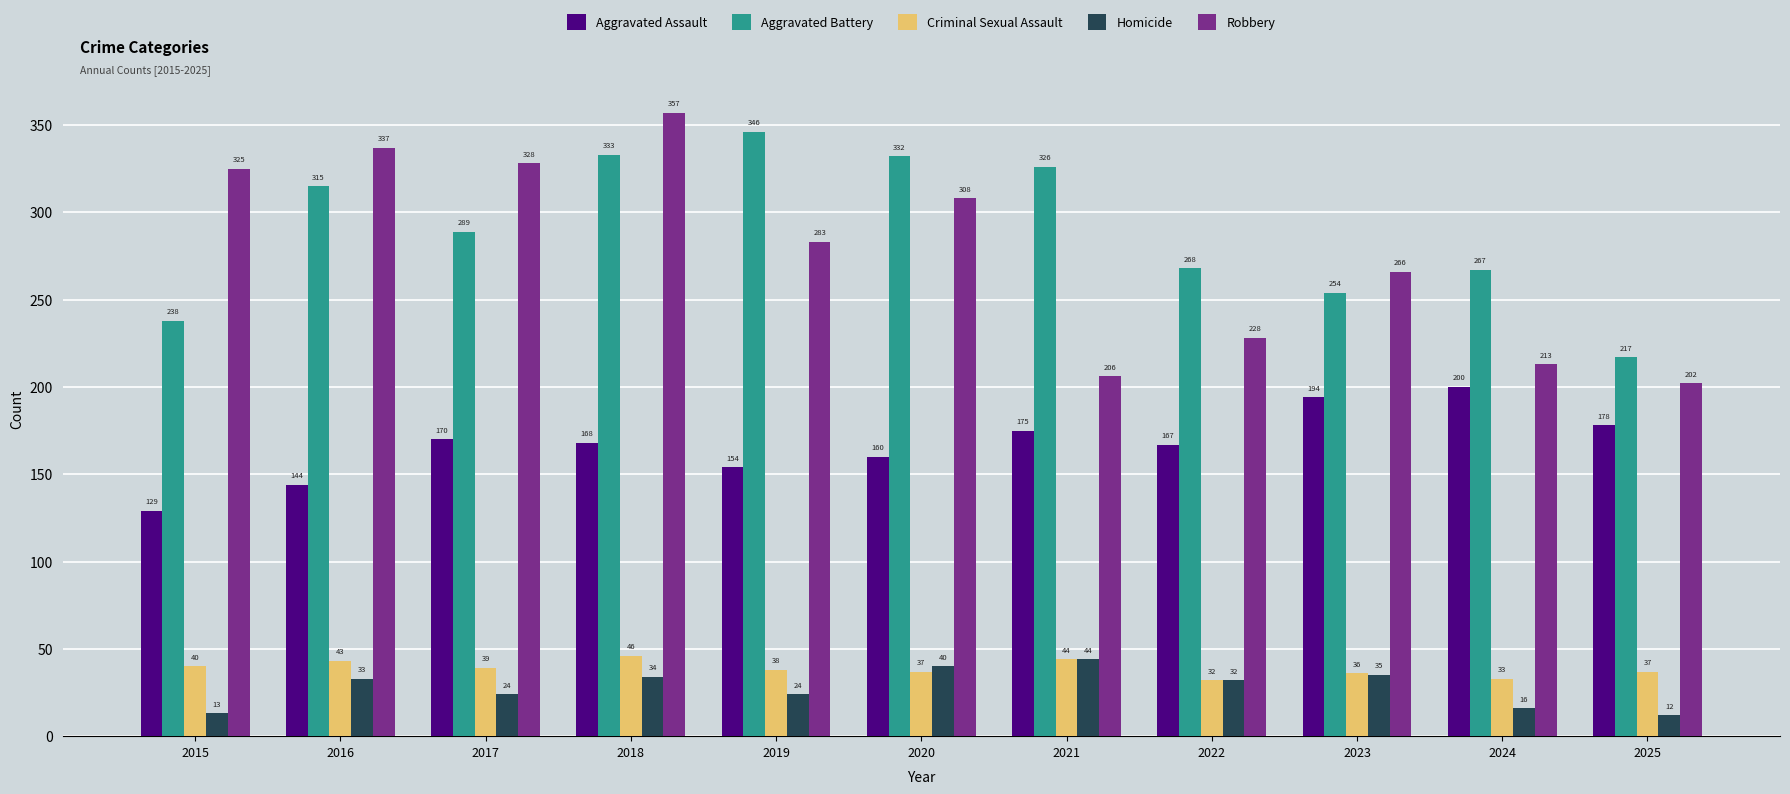

What is the total value across all series at 2017?

850